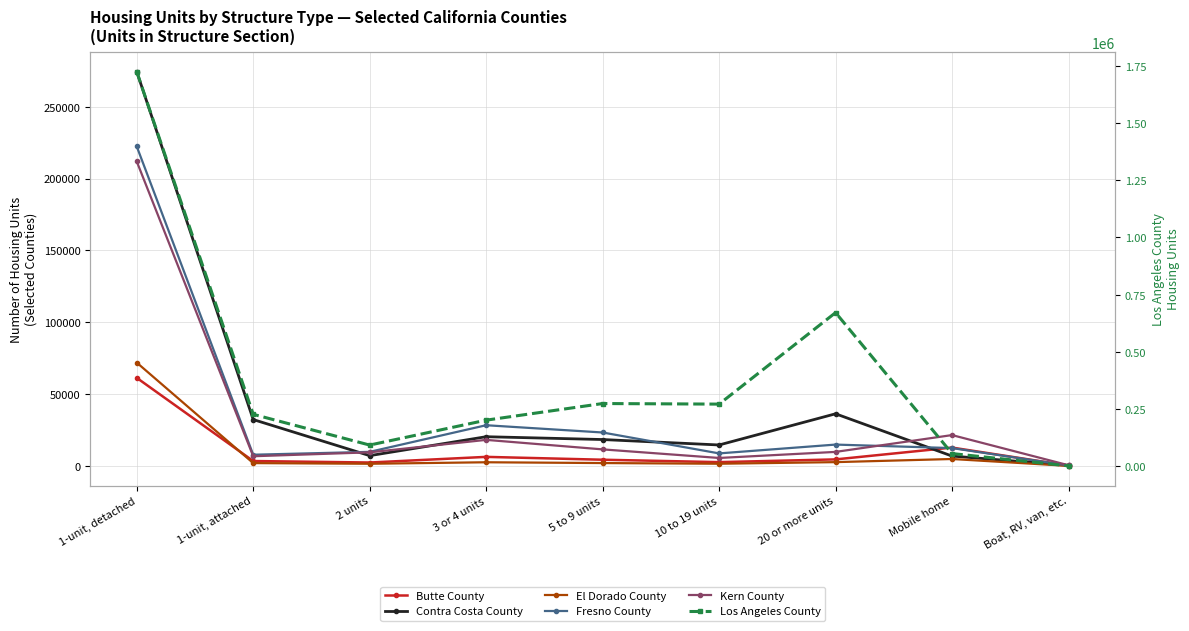

True or false: Contra Costa County and Los Angeles County cross at least once.

False